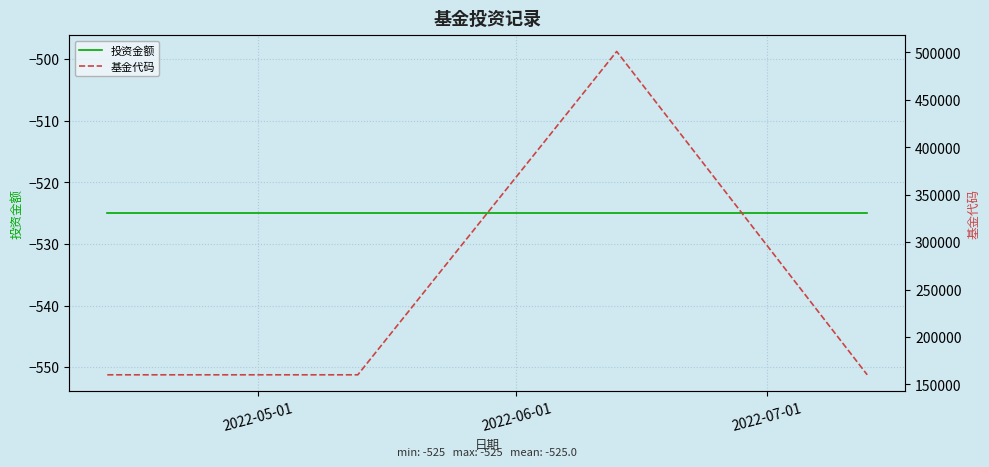

At which label does 基金代码 reach its minimum?

2022-05-01